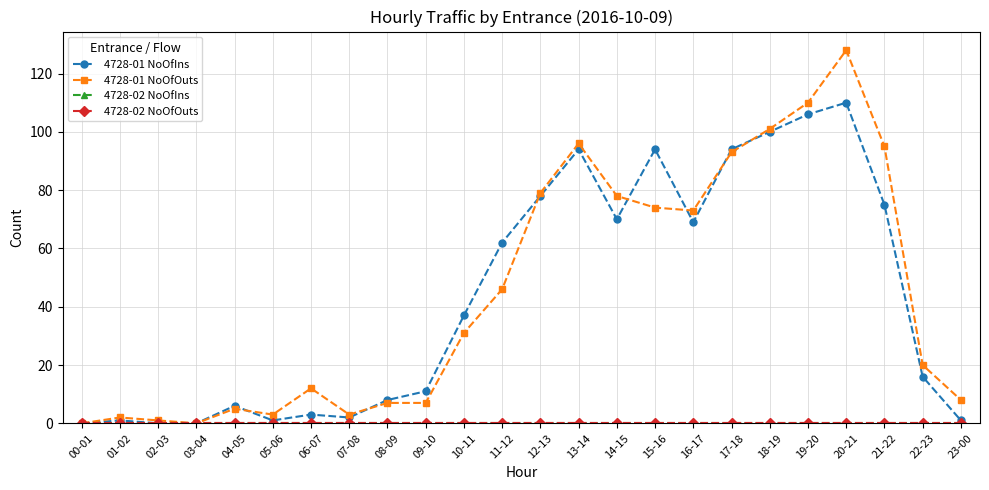

Is it true that 4728-01 NoOfOuts equals 51 at 14-15?

False